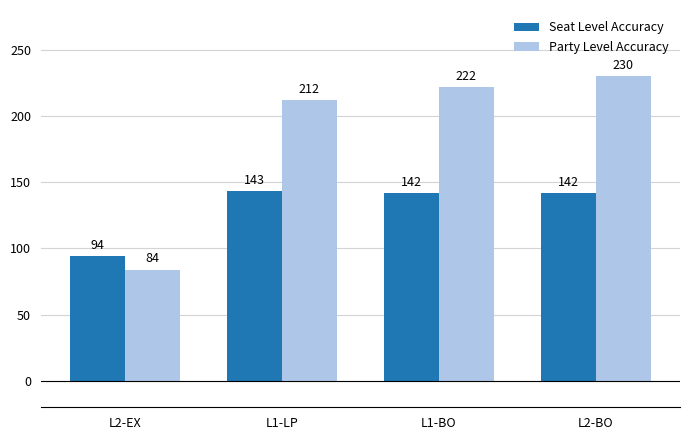

The Seat Level Accuracy series shows 223 at L1-BO. True or false?

False